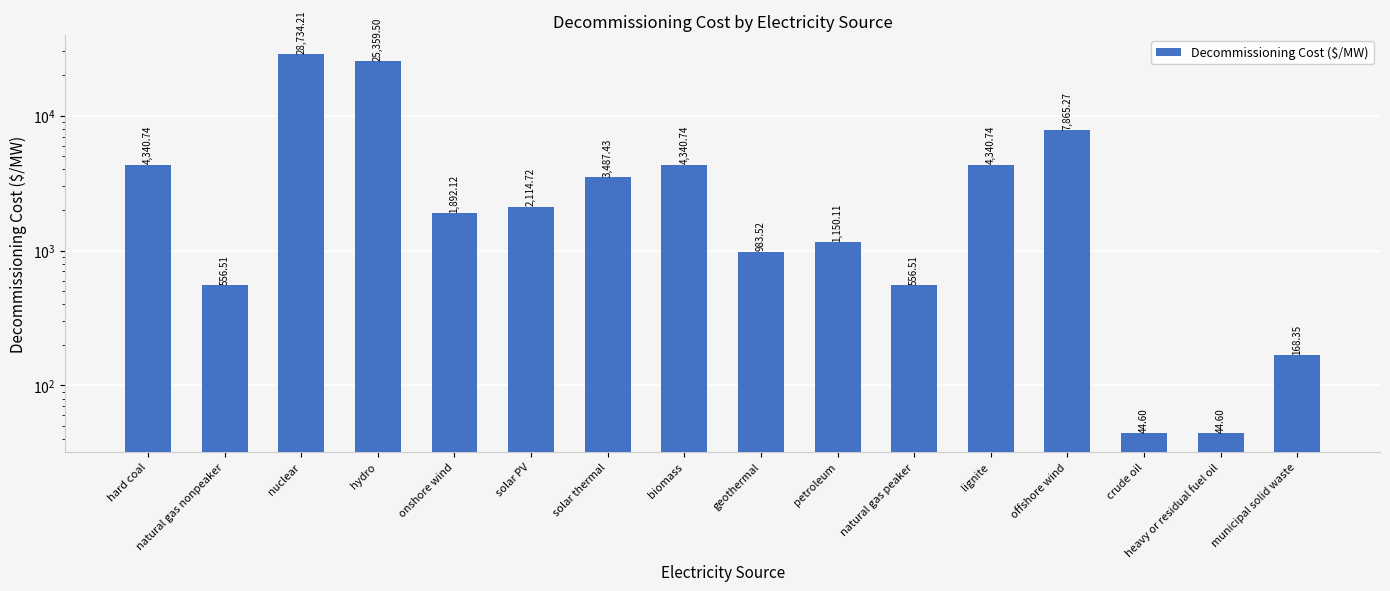

Does the chart contain any negative values?

No